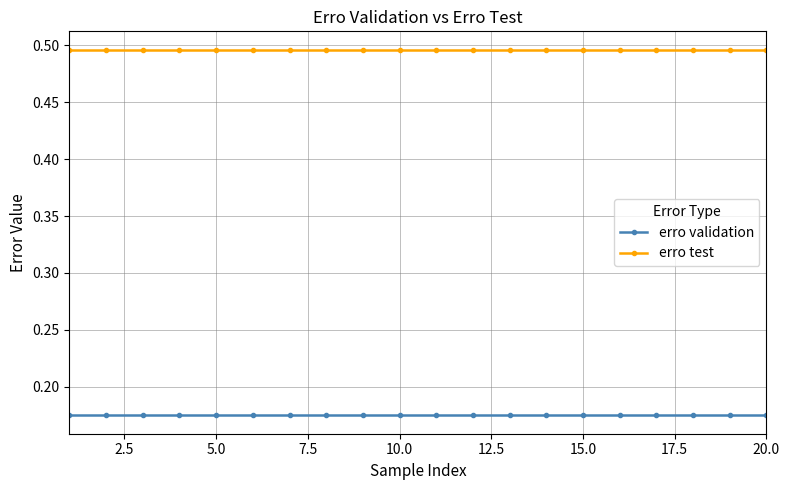

What is the sum of all erro validation values?

3.5